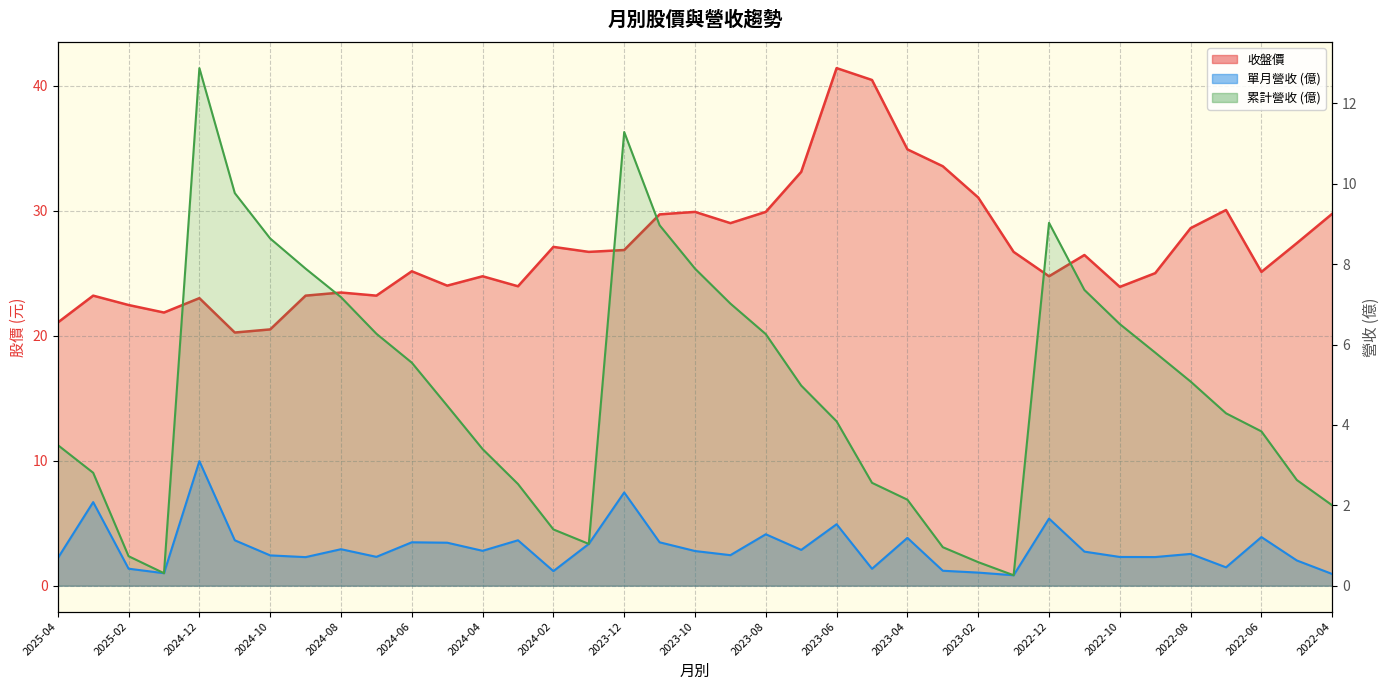

Reading left to right, what are all the values shown in this chart?

收盤: 2025-04=21.1	2025-03=23.2	2025-02=22.4	2025-01=21.9	2024-12=23.0	2024-11=20.2	2024-10=20.5	2024-09=23.2	2024-08=23.4	2024-07=23.2	2024-06=25.1	2024-05=24.0	2024-04=24.8	2024-03=23.9	2024-02=27.1	2024-01=26.7	2023-12=26.9	2023-11=29.7	2023-10=29.9	2023-09=29.0	2023-08=29.9	2023-07=33.1	2023-06=41.4	2023-05=40.5	2023-04=34.9	2023-03=33.5	2023-02=31.1	2023-01=26.7	2022-12=24.8	2022-11=26.4	2022-10=23.9	2022-09=25.0	2022-08=28.6	2022-07=30.1	2022-06=25.1	2022-05=27.4	2022-04=29.8
單月營收: 2025-04=0.7	2025-03=2.1	2025-02=0.4	2025-01=0.3	2024-12=3.1	2024-11=1.1	2024-10=0.8	2024-09=0.7	2024-08=0.9	2024-07=0.7	2024-06=1.1	2024-05=1.1	2024-04=0.9	2024-03=1.1	2024-02=0.4	2024-01=1.0	2023-12=2.3	2023-11=1.1	2023-10=0.9	2023-09=0.8	2023-08=1.3	2023-07=0.9	2023-06=1.5	2023-05=0.4	2023-04=1.2	2023-03=0.4	2023-02=0.3	2023-01=0.3	2022-12=1.7	2022-11=0.8	2022-10=0.7	2022-09=0.7	2022-08=0.8	2022-07=0.5	2022-06=1.2	2022-05=0.6	2022-04=0.3
累計營收: 2025-04=3.5	2025-03=2.8	2025-02=0.7	2025-01=0.3	2024-12=12.9	2024-11=9.8	2024-10=8.6	2024-09=7.9	2024-08=7.2	2024-07=6.3	2024-06=5.5	2024-05=4.5	2024-04=3.4	2024-03=2.5	2024-02=1.4	2024-01=1.0	2023-12=11.3	2023-11=9.0	2023-10=7.9	2023-09=7.0	2023-08=6.3	2023-07=5.0	2023-06=4.1	2023-05=2.6	2023-04=2.1	2023-03=1.0	2023-02=0.6	2023-01=0.3	2022-12=9.0	2022-11=7.4	2022-10=6.5	2022-09=5.8	2022-08=5.1	2022-07=4.3	2022-06=3.8	2022-05=2.6	2022-04=2.0